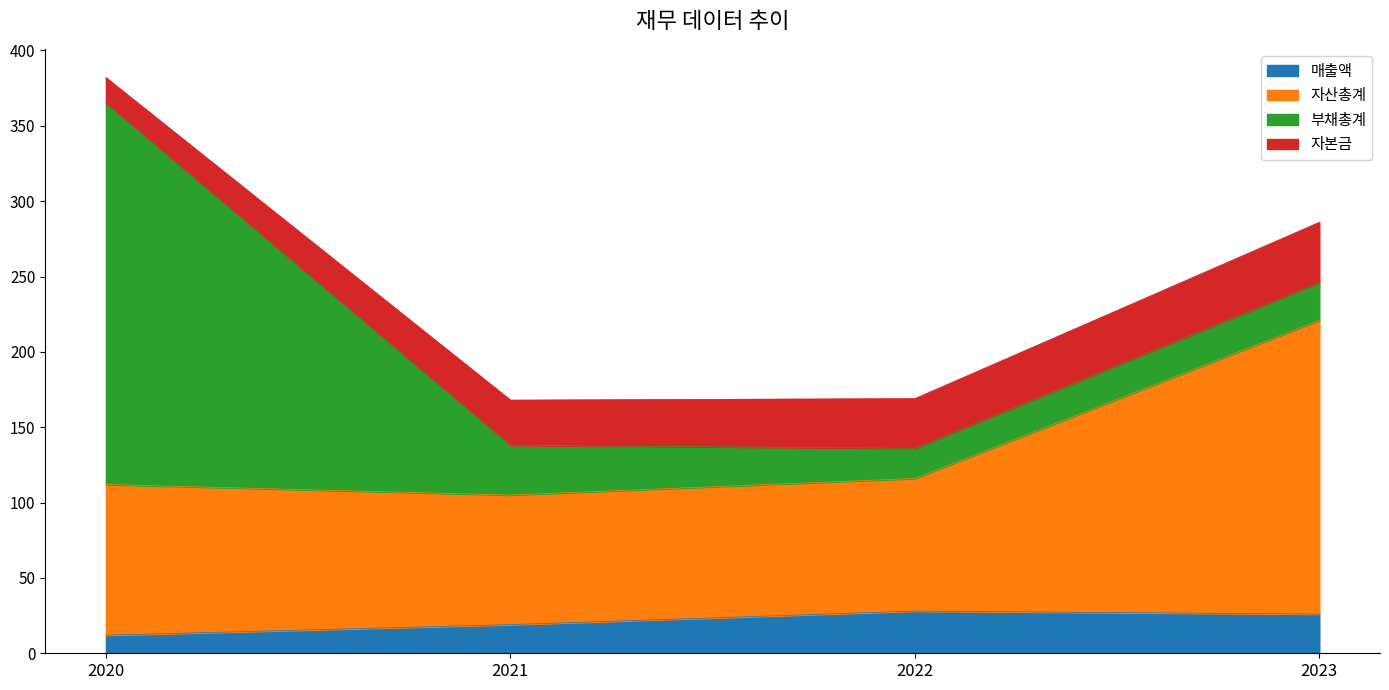

True or false: 매출액 has a value of 28 at 2022.

True